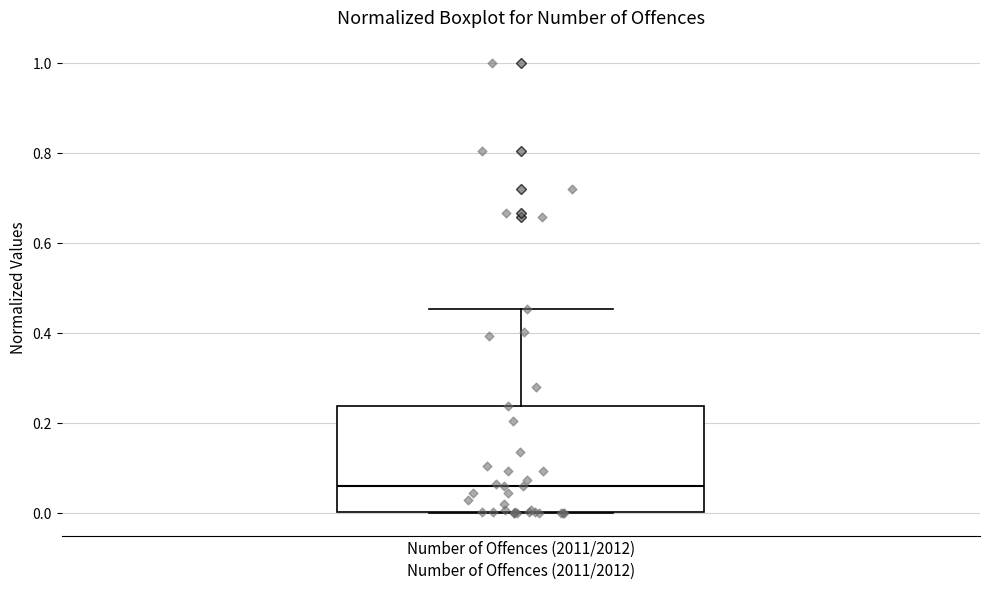

Read this box plot against the y-axis: the position of the median line, the range covered by the box, and the ends of both whiskers. The values are not printed on the chart, so give them approximately, as read against the axis.

median 0.06, box 0.00 to 0.24, whiskers 0.00 to 0.46